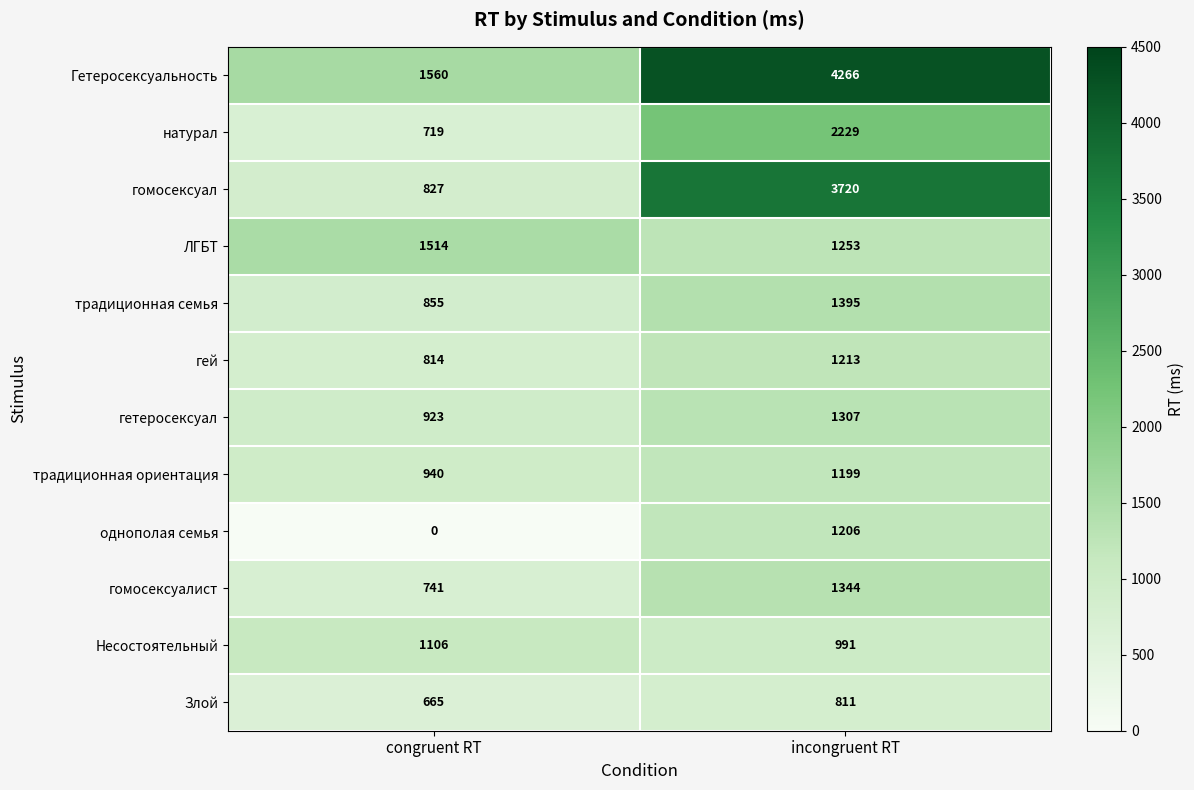

How many categories are shown in the chart?

2